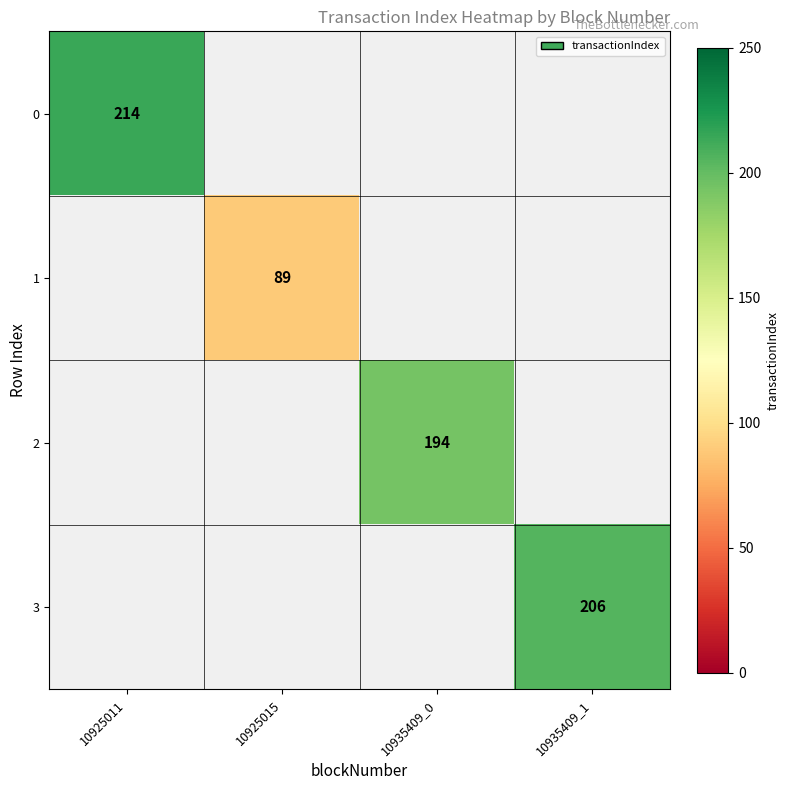

At how many categories does at least one series exceed 105?

3